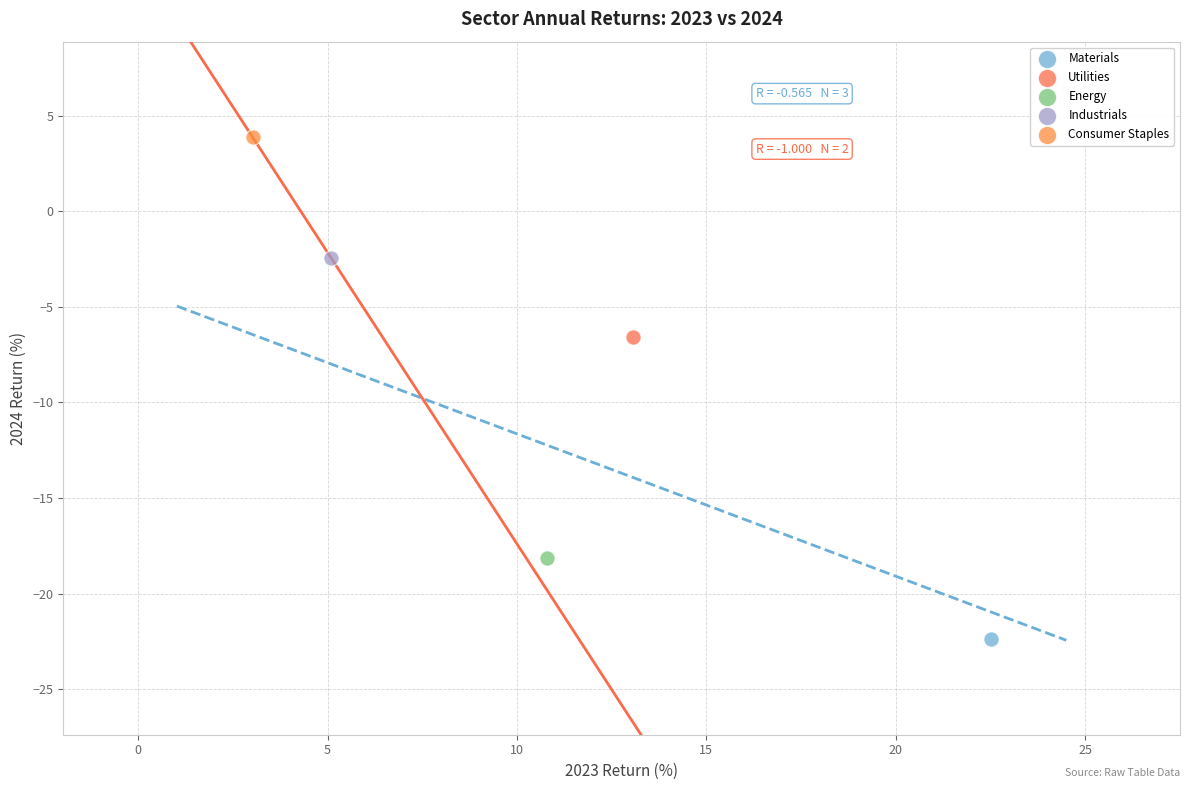

What are all the series names shown in the legend?

Materials, Utilities, Energy, Industrials, Consumer Staples